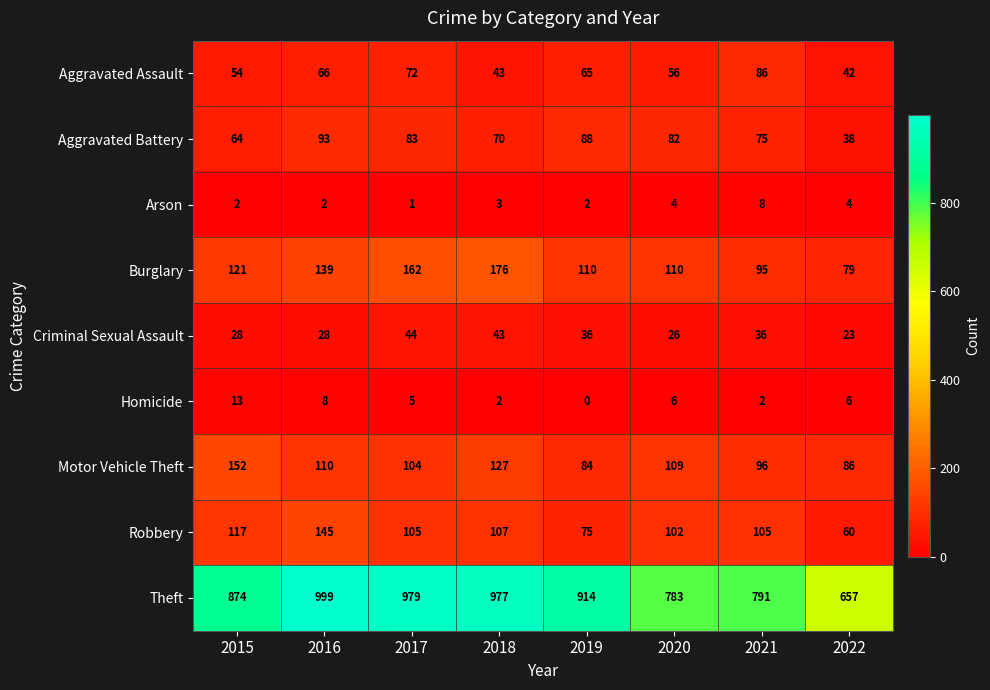

What is the total value across all series at 2018?

1548